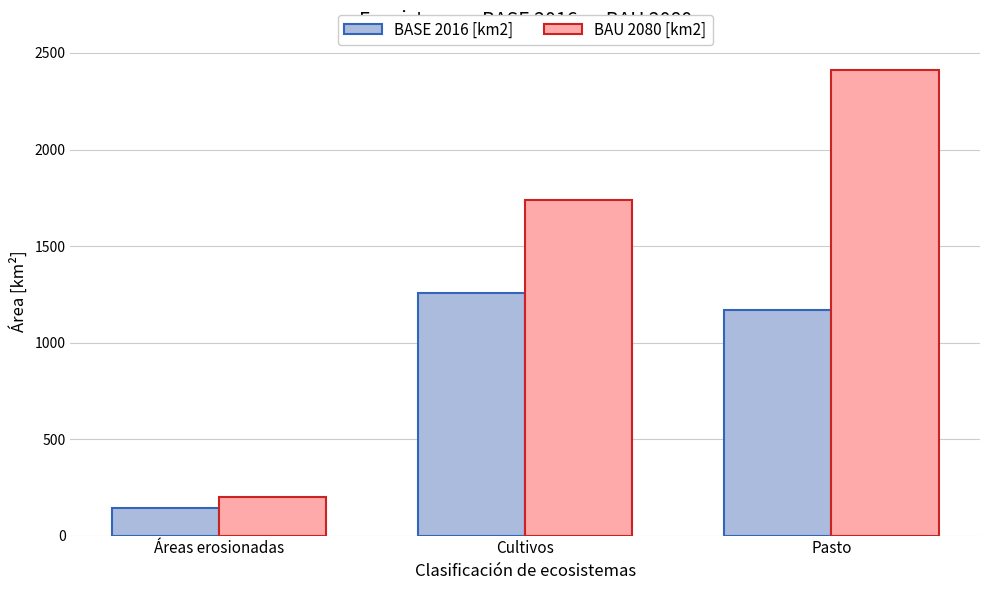

What is the label of the 1st bar from the right?

Pasto